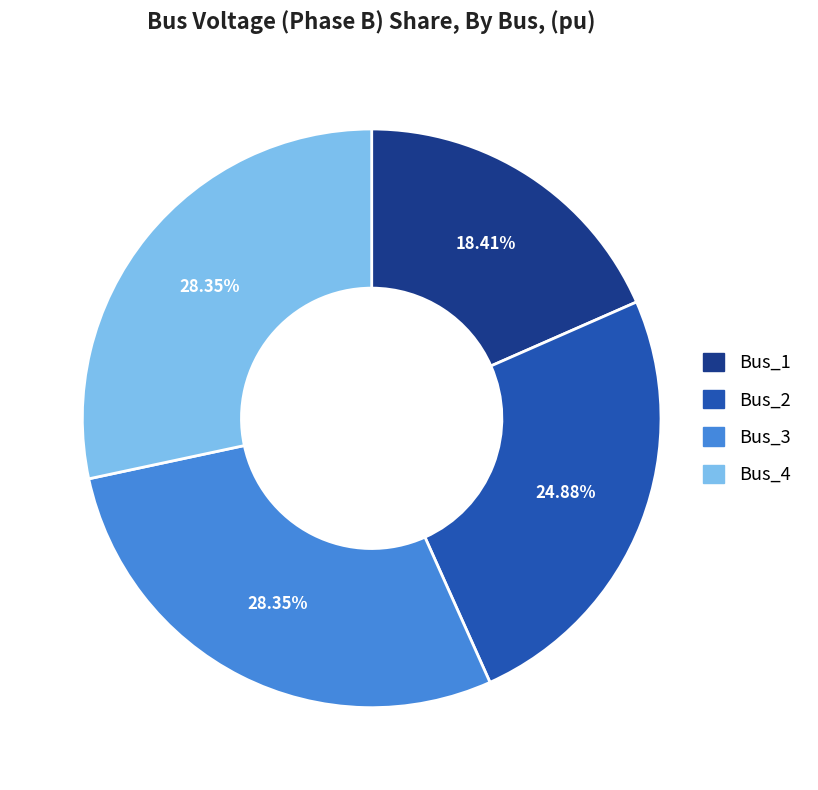

Does any single category account for the majority?

No